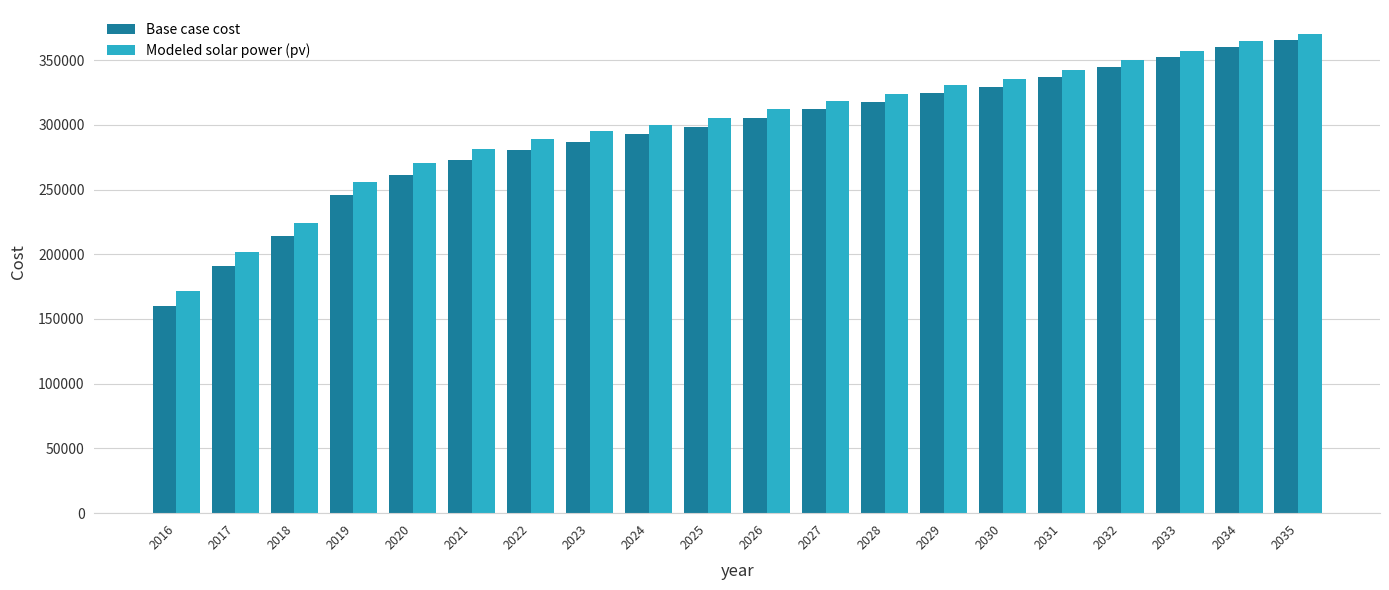

List the series in order of their peak value, highest first.

Modeled solar power (pv), Base case cost